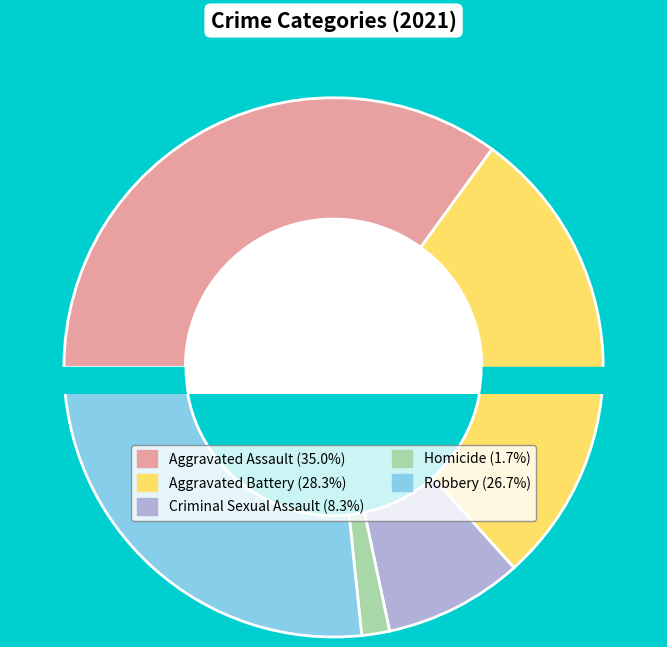

Which category has the biggest portion of the pie?

Aggravated Assault